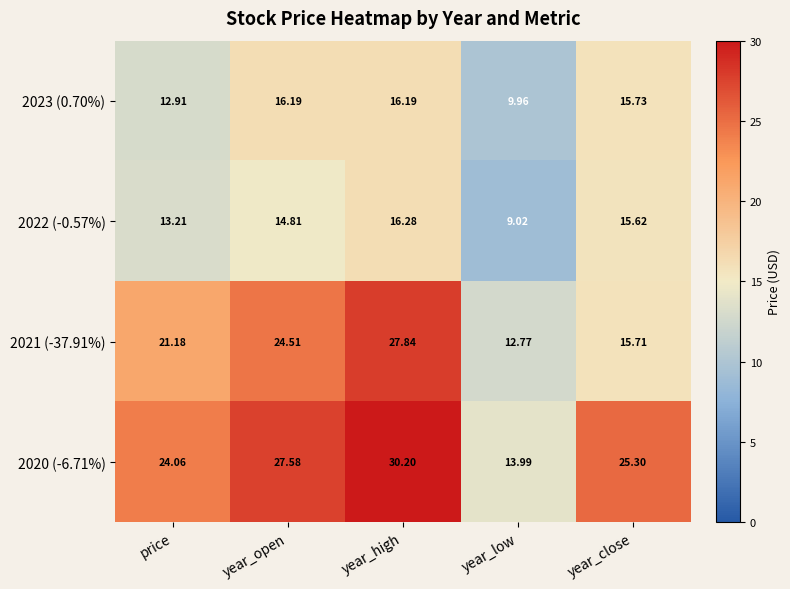

Which series has the largest total across all categories?

2020 (-6.71%)